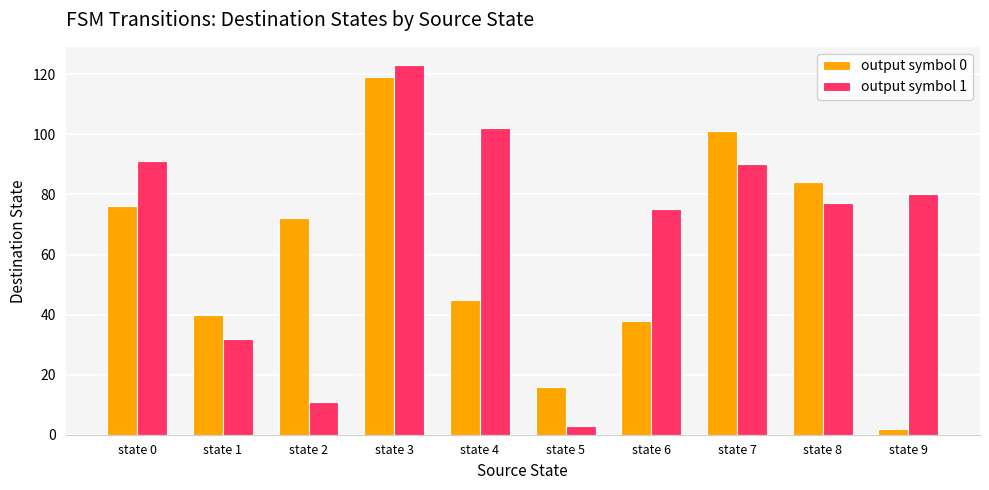

Is the value of output symbol 0 at state 1 greater than the value of output symbol 1 at state 5?

Yes